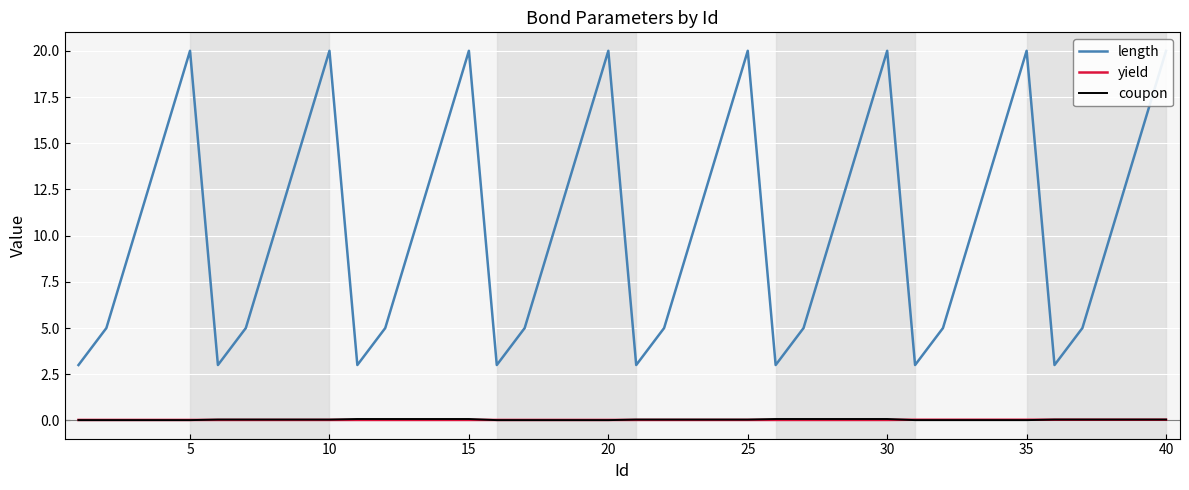

The yield series shows 0.0 at 10. True or false?

True